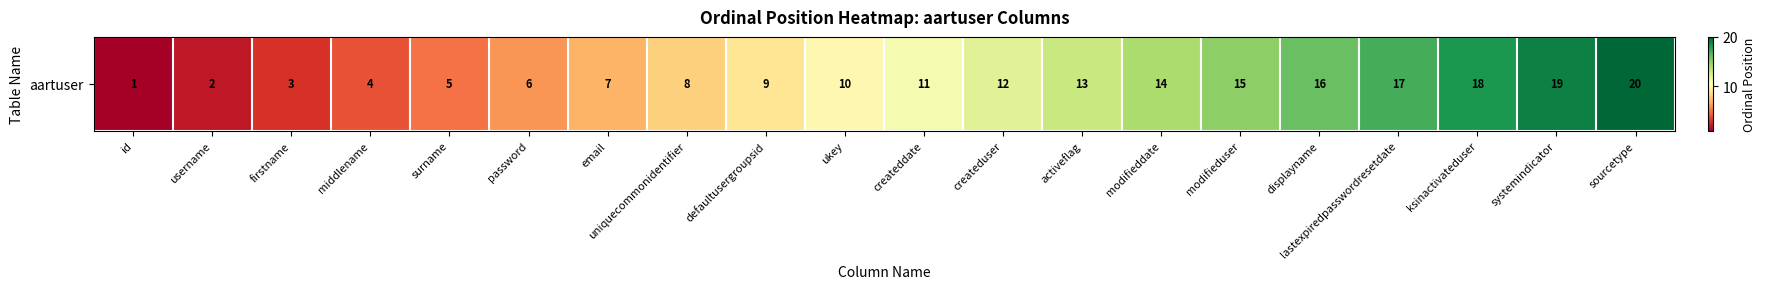

Rank the categories by value from highest to lowest.

sourcetype, systemindicator, ksinactivateduser, lastexpiredpasswordresetdate, displayname, modifieduser, modifieddate, activeflag, createduser, createddate, ukey, defaultusergroupsid, uniquecommonidentifier, email, password, surname, middlename, firstname, username, id